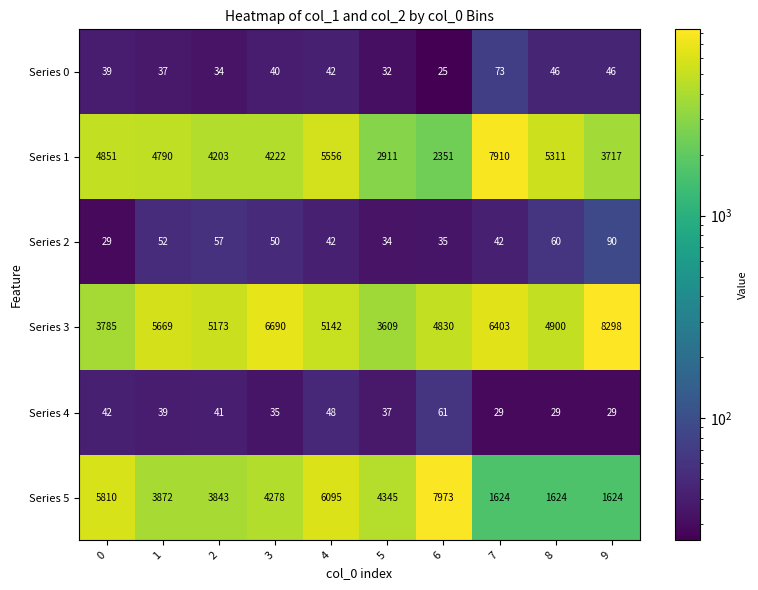

What is the approximate value of Series 1 at 9?

3717